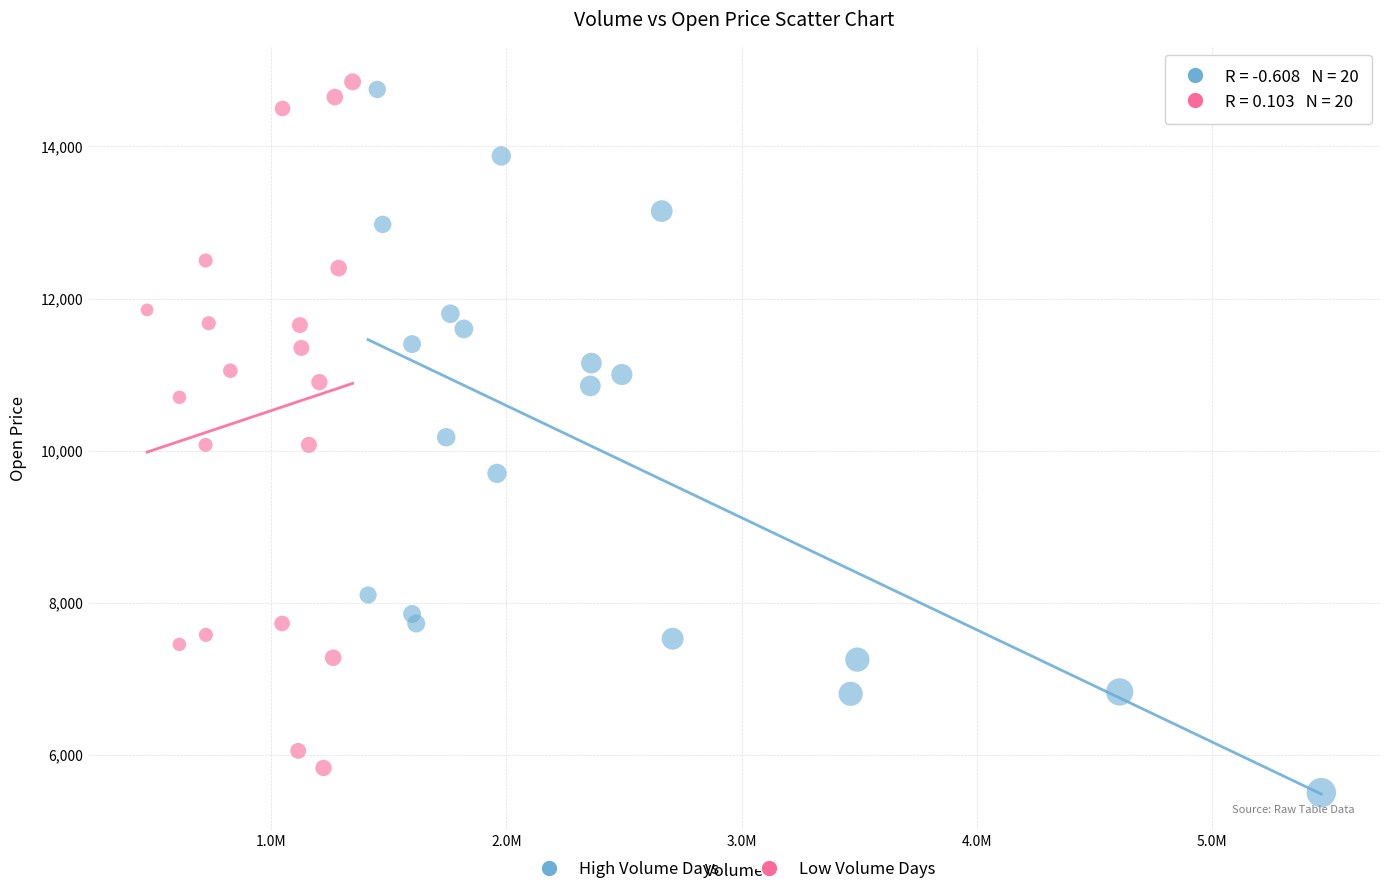

Which series reaches the minimum Y coordinate?

High Volume Days